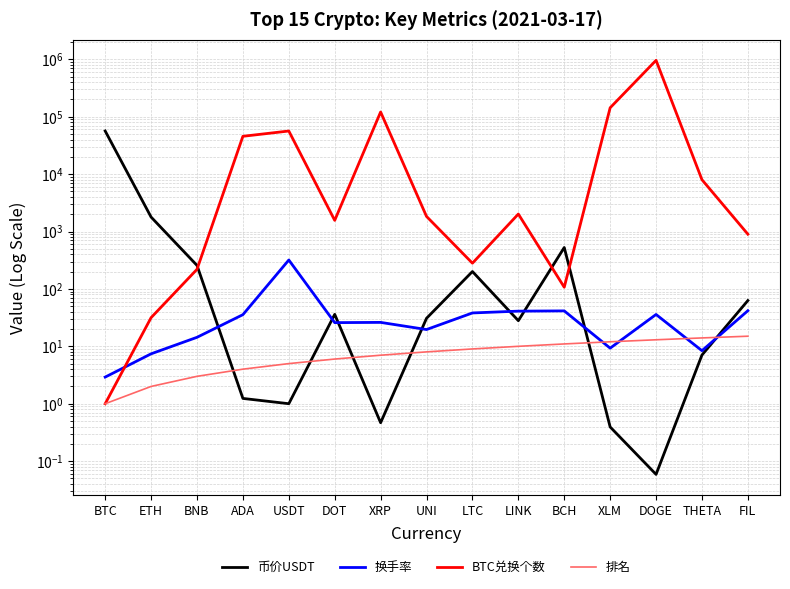

The 币价USDT series shows 4.1 at THETA. True or false?

False